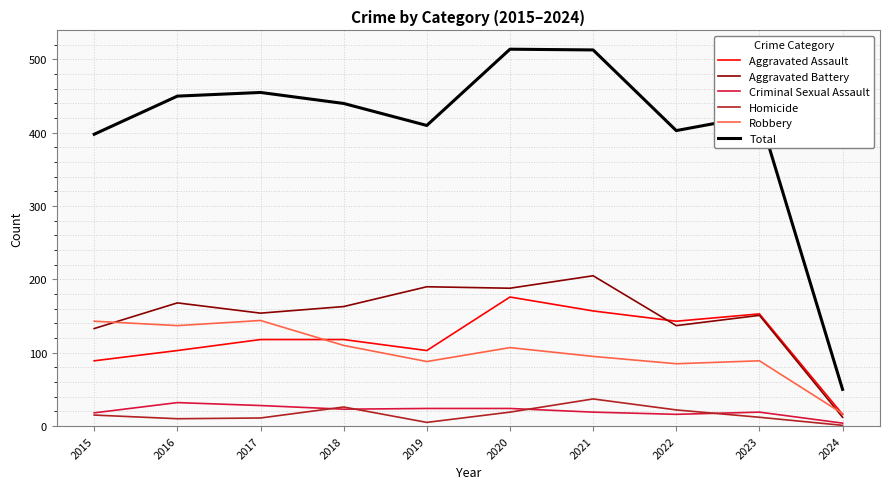

What is the minimum value for Total?

50